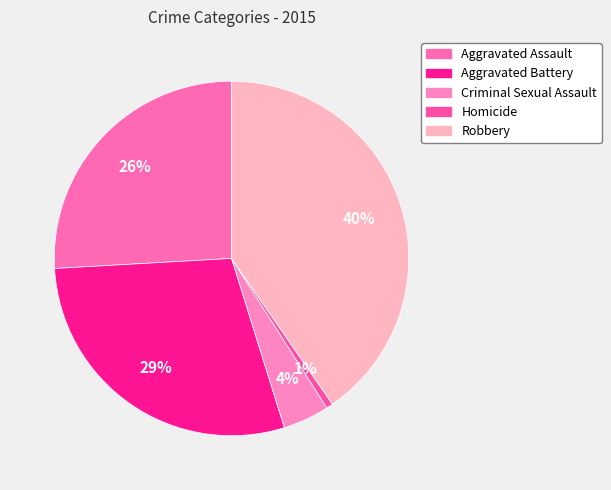

The Robbery slice represents 26% of the pie. True or false?

False